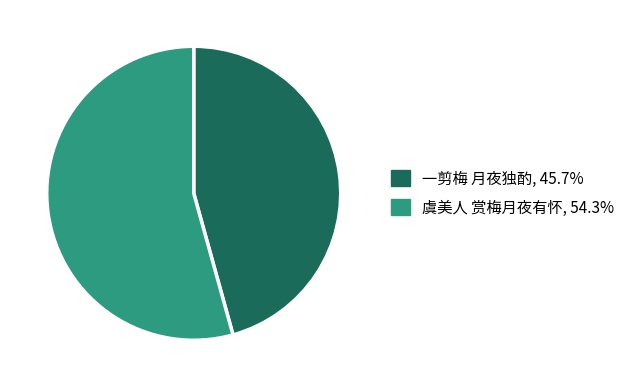

Which has a higher value, 一剪梅 月夜独酌 or 虞美人 赏梅月夜有怀?

虞美人 赏梅月夜有怀